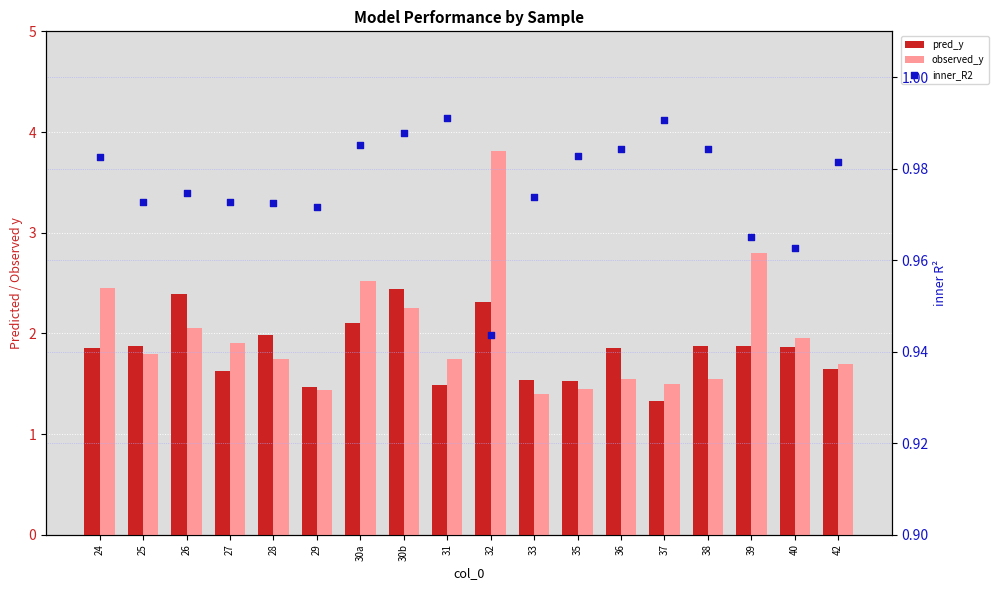

Is the value of pred_y at 39 greater than the value of observed_y at 24?

No